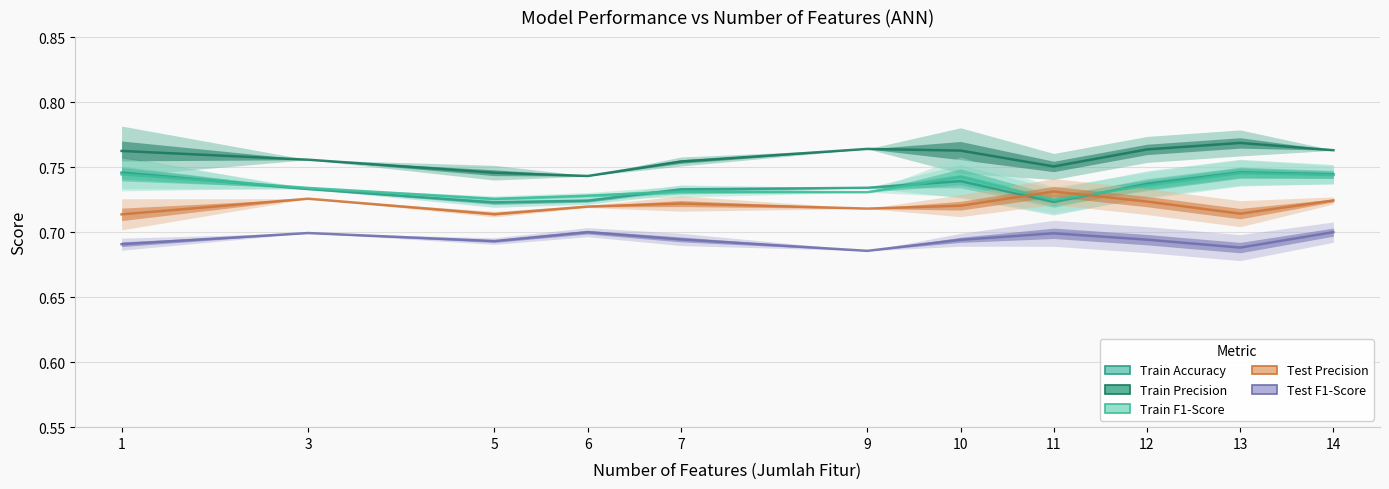

At which label does Train Accuracy reach its peak?

13